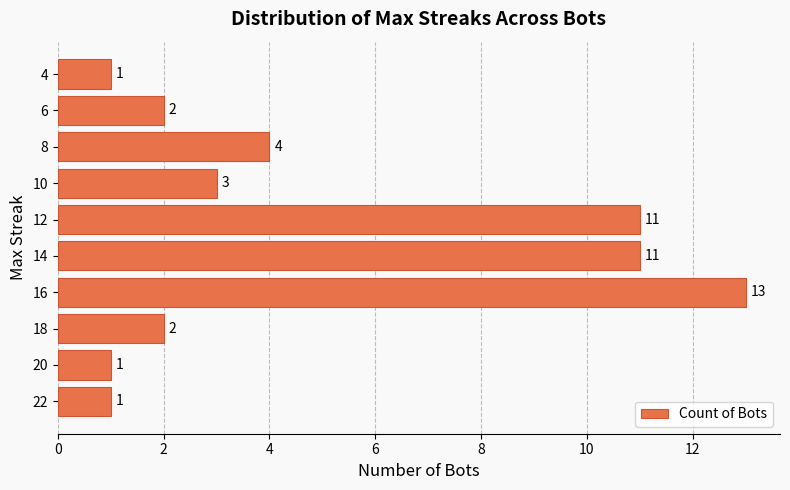

Count the number of data series in this chart.

1